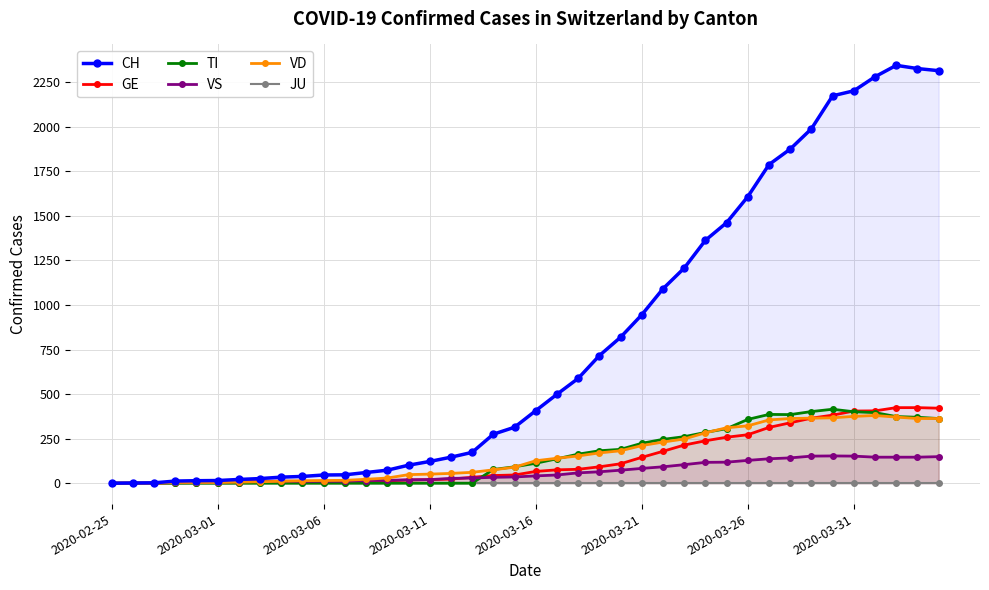

The value of TI at 2020-03-11 is 0. True or false?

True